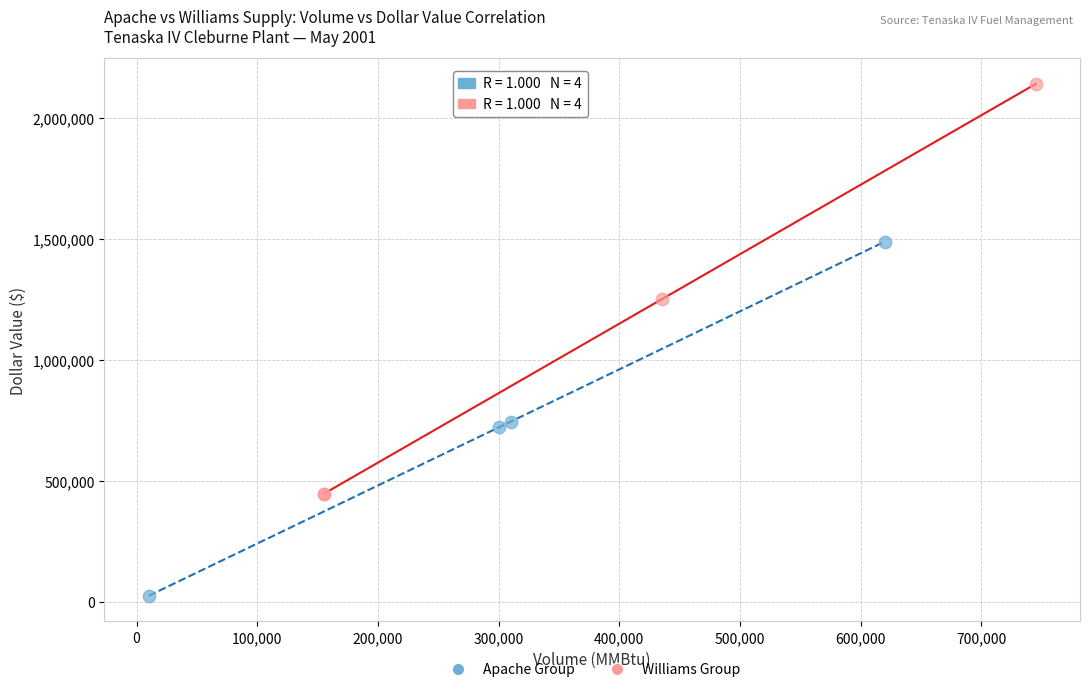

Which series has the largest Y range (max minus min)?

Williams Group